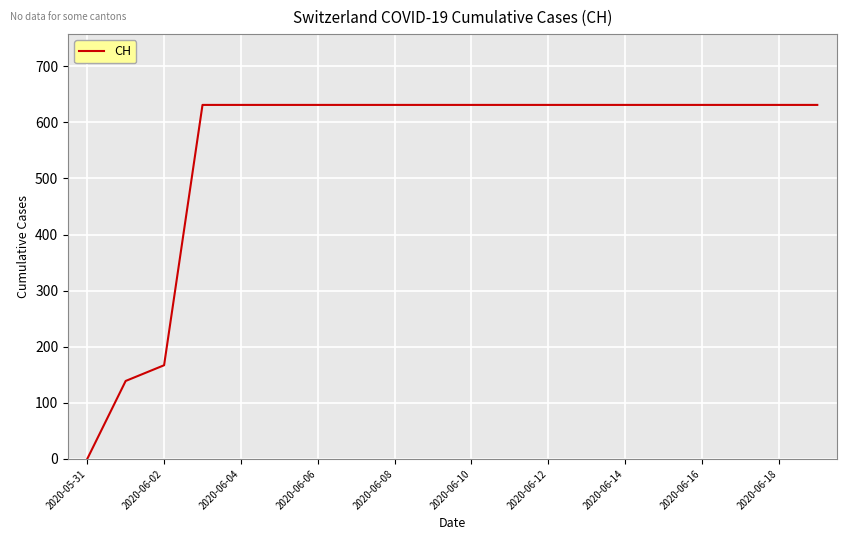

What is the maximum value shown in the chart?

631